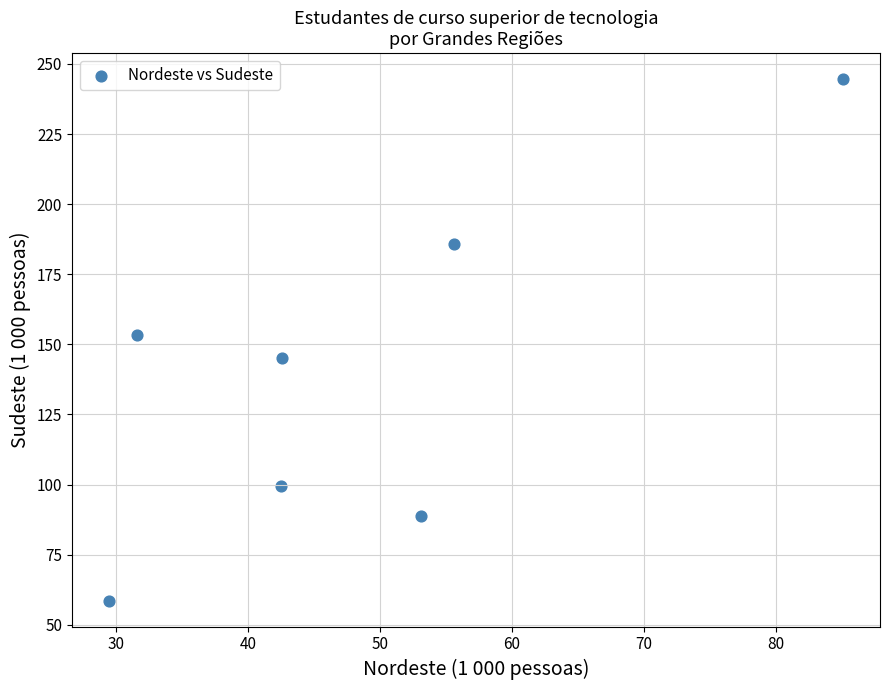

What is the range of X values (max minus min)?

55.6